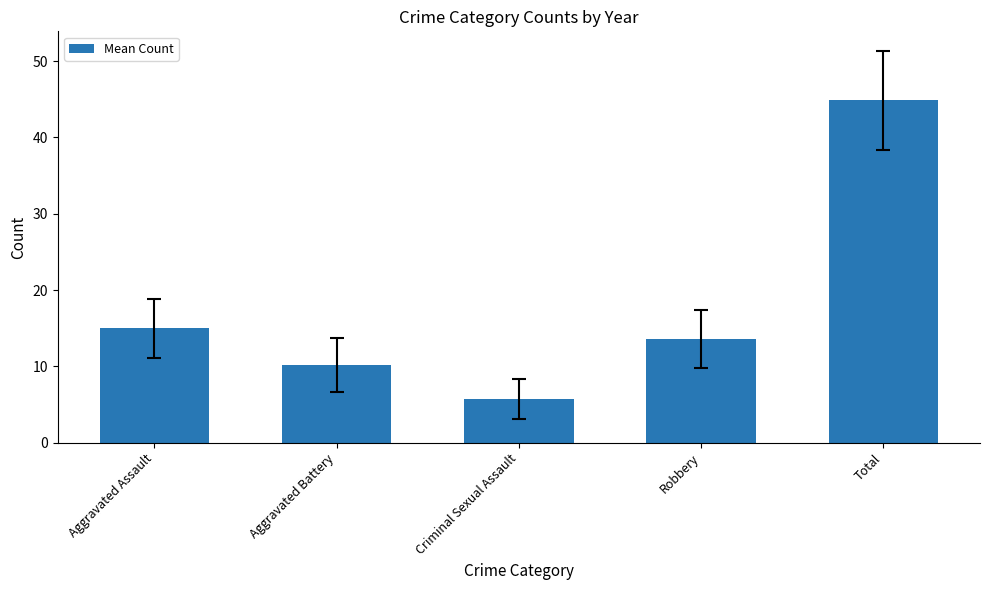

What is the label of the 3rd bar from the right?

Criminal Sexual Assault